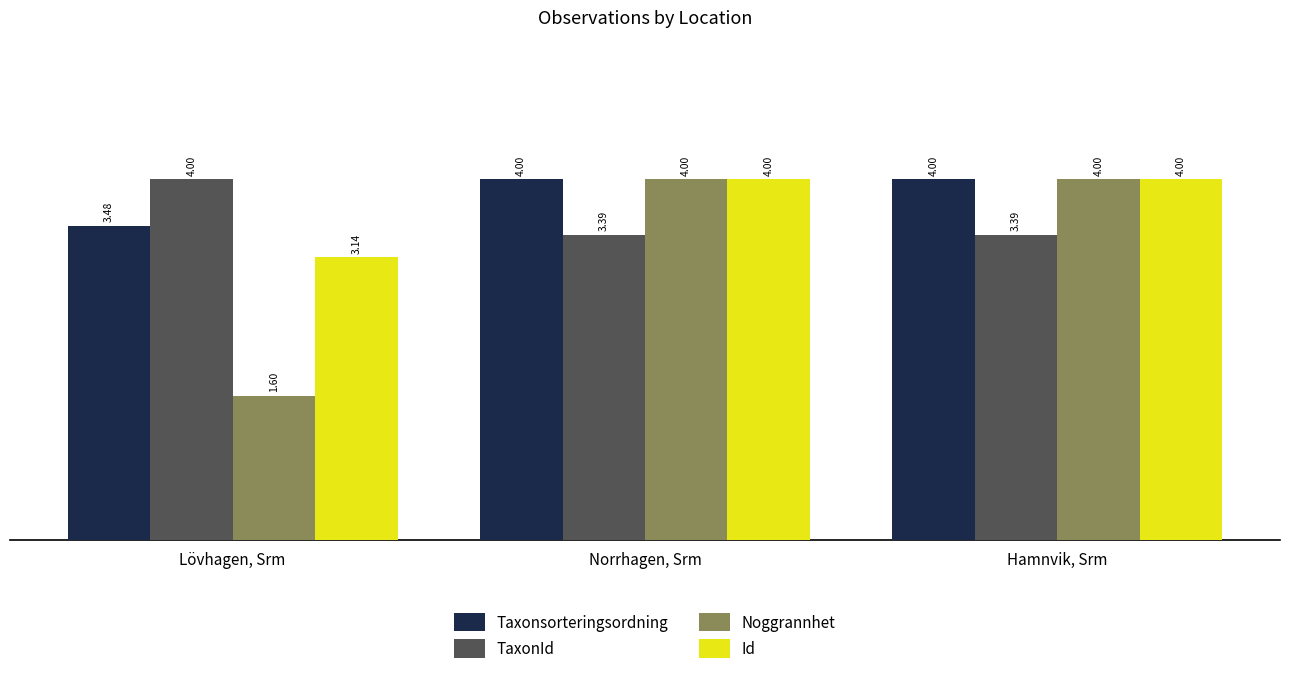

List the series in order of their overall mean, highest first.

Taxonsorteringsordning, Id, TaxonId, Noggrannhet